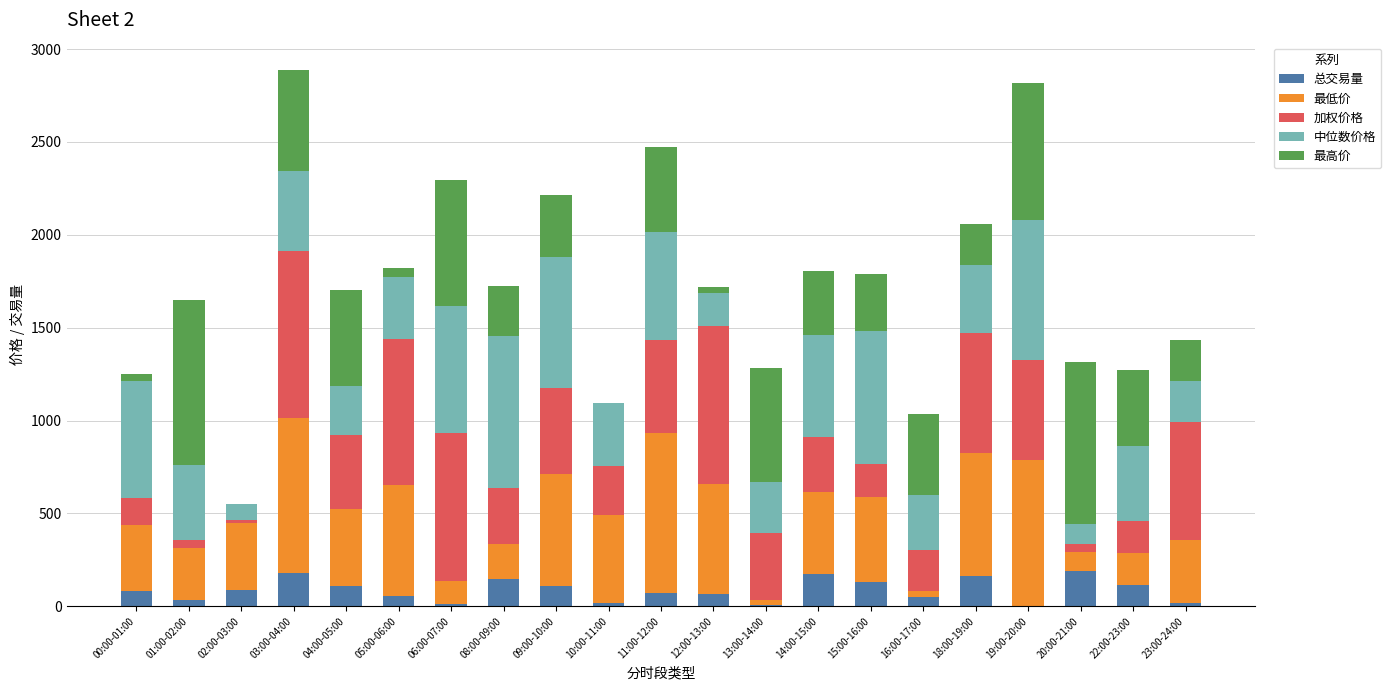

What are all the series names shown in the legend?

总交易量, 最低价, 加权价格, 中位数价格, 最高价